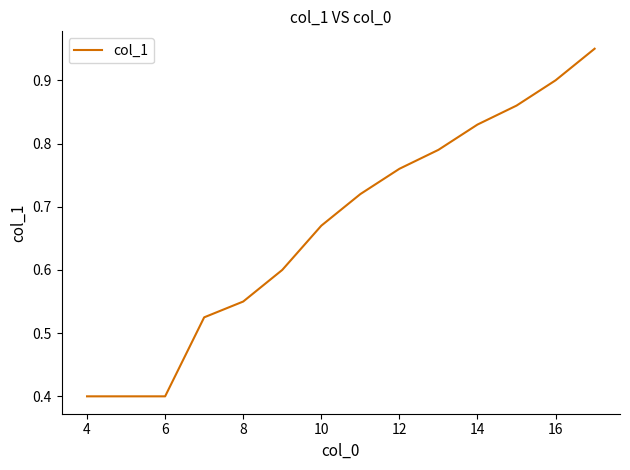

What is the minimum value shown in the chart?

0.4